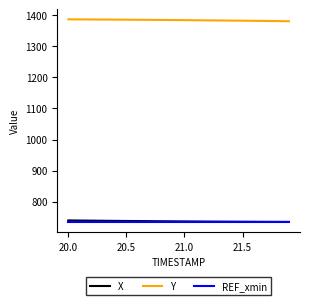

What is the minimum value for X?

734.9